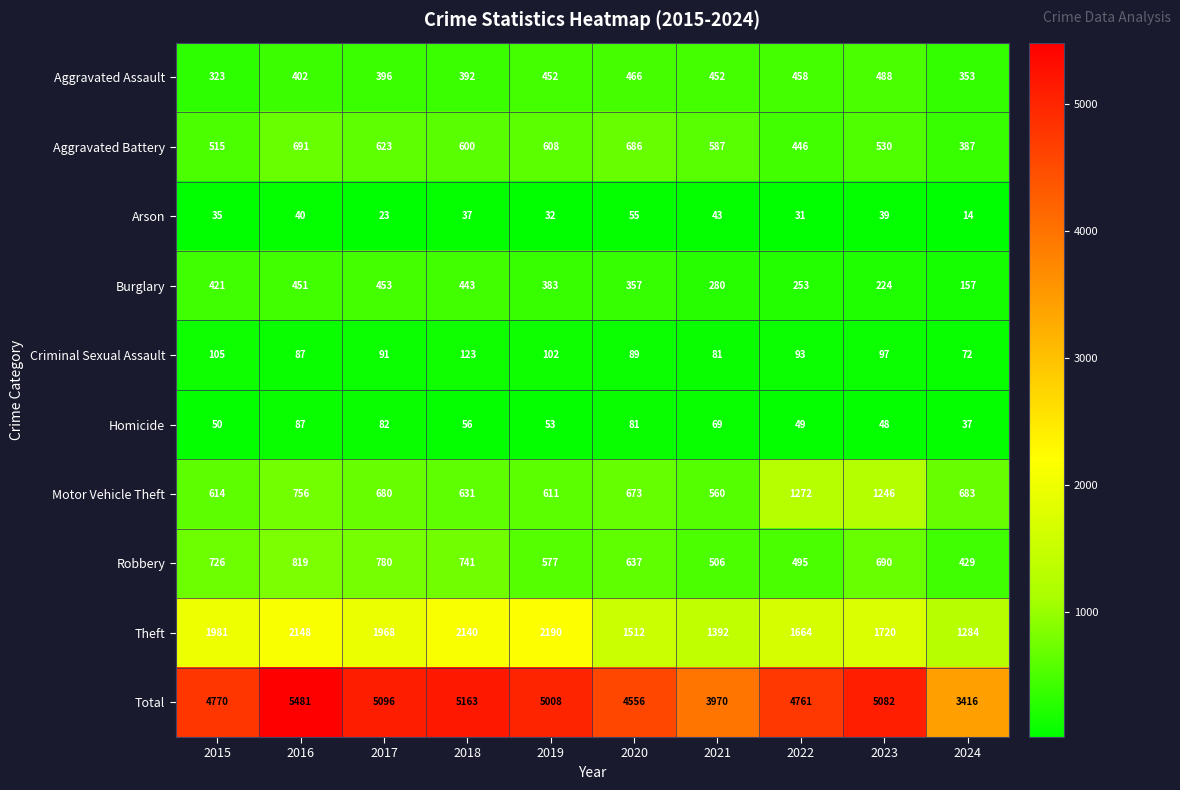

The value of Criminal Sexual Assault at 2023 is 157. True or false?

False